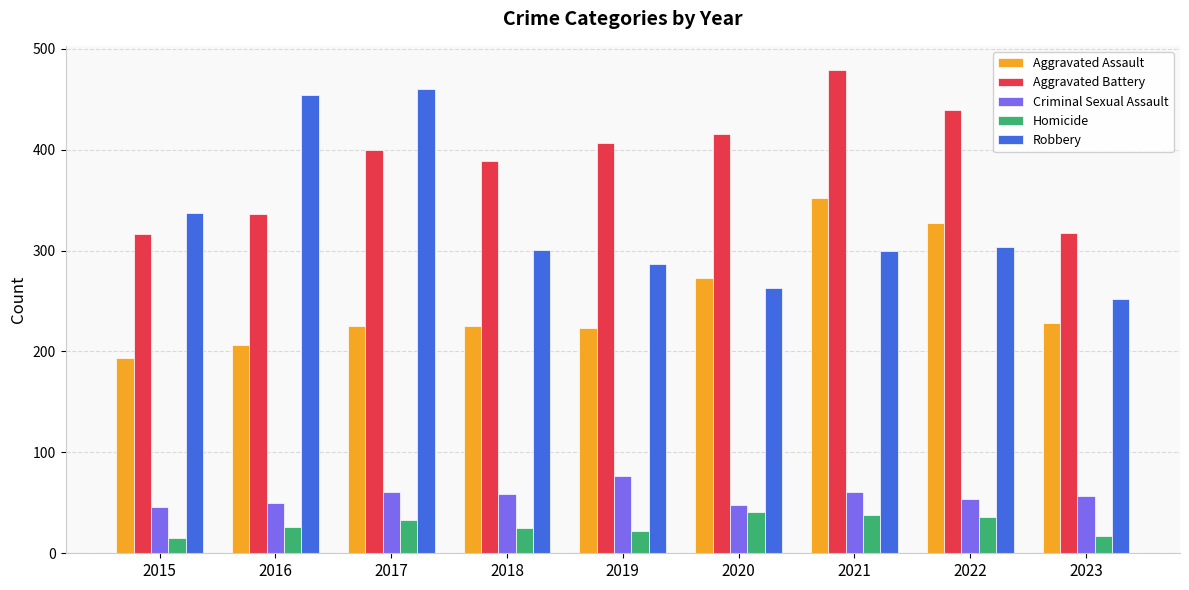

What is the value of the Aggravated Assault bar at the 3rd from the left?

225